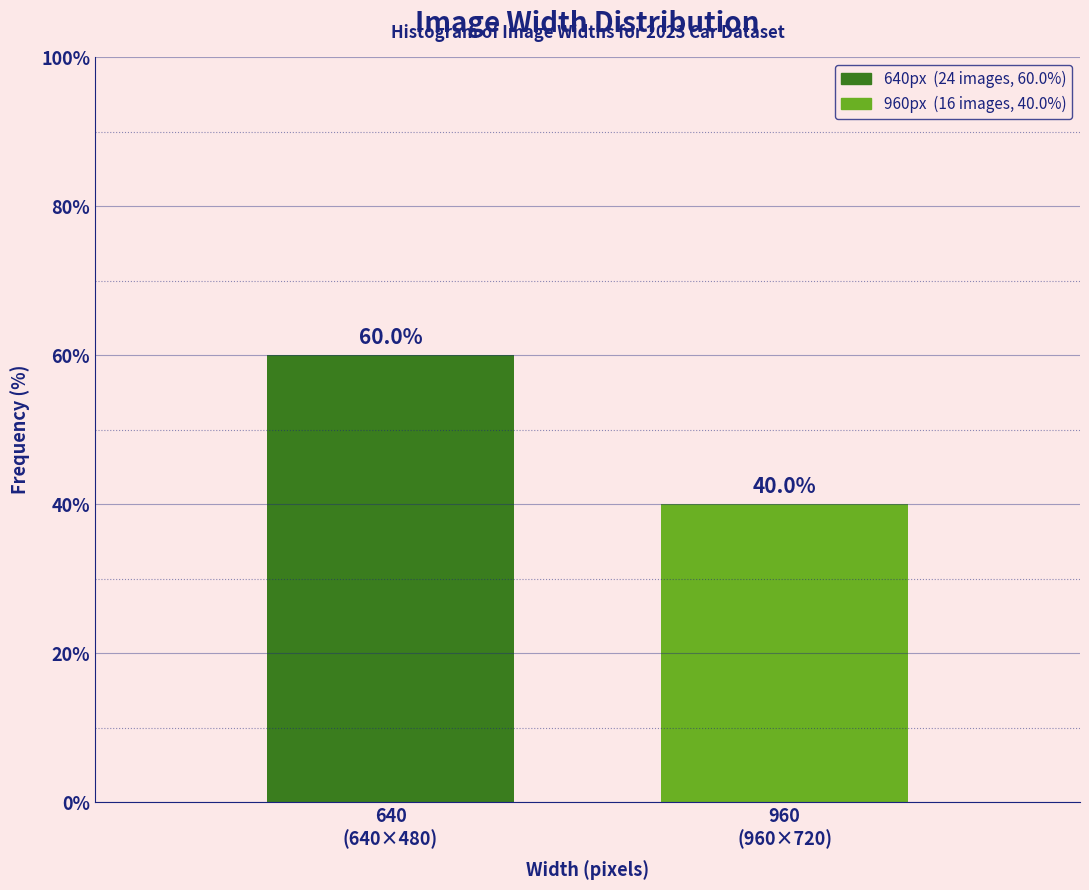

Reading left to right, list all the values displayed in this chart.

60	40